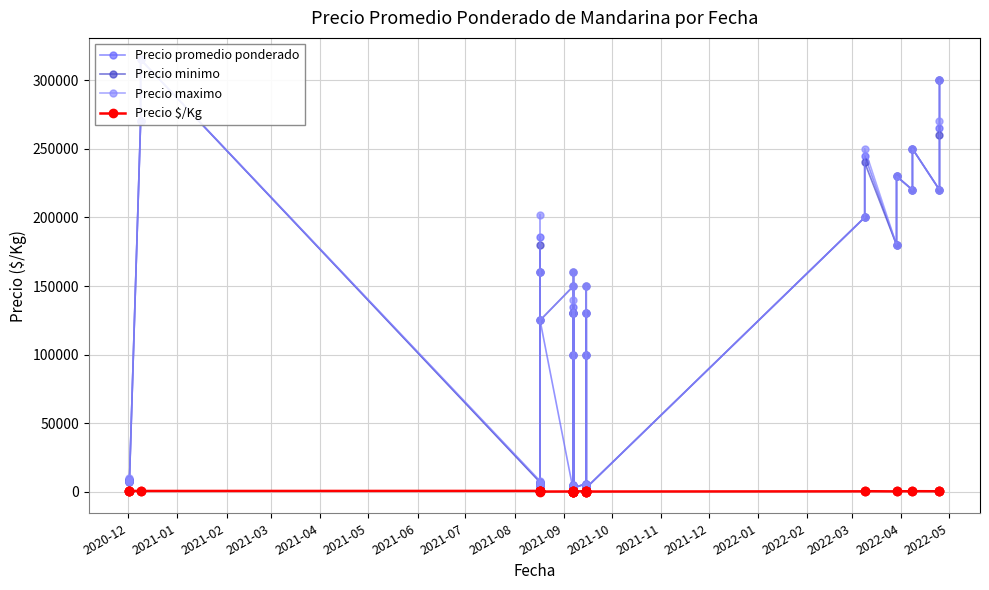

How many data points in Precio promedio ponderado are above 9500?

19